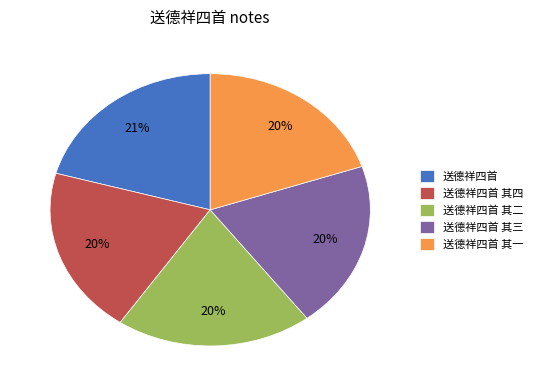

To the nearest percent, what is the average slice percentage?

20%